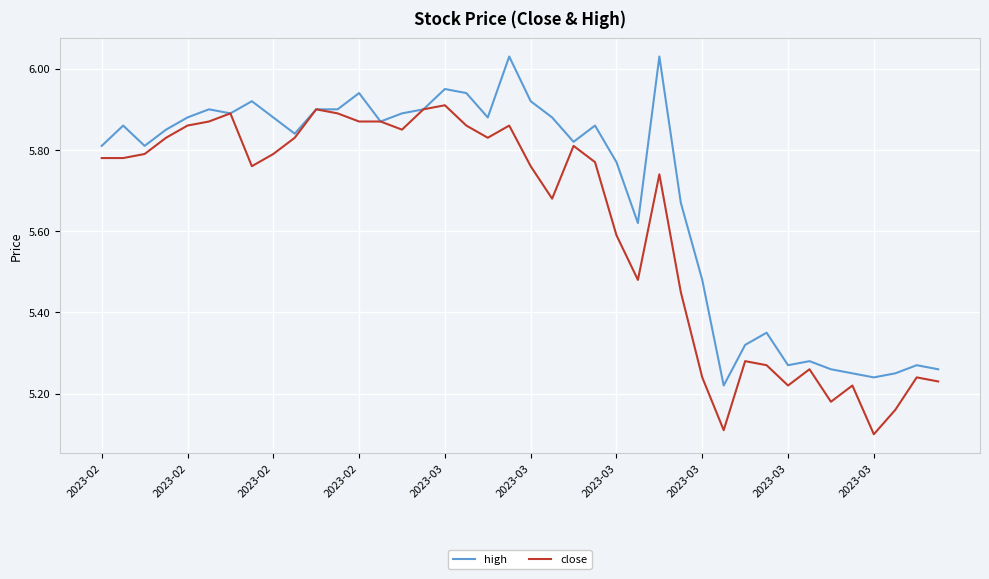

List the series in order of their peak value, lowest first.

close, high